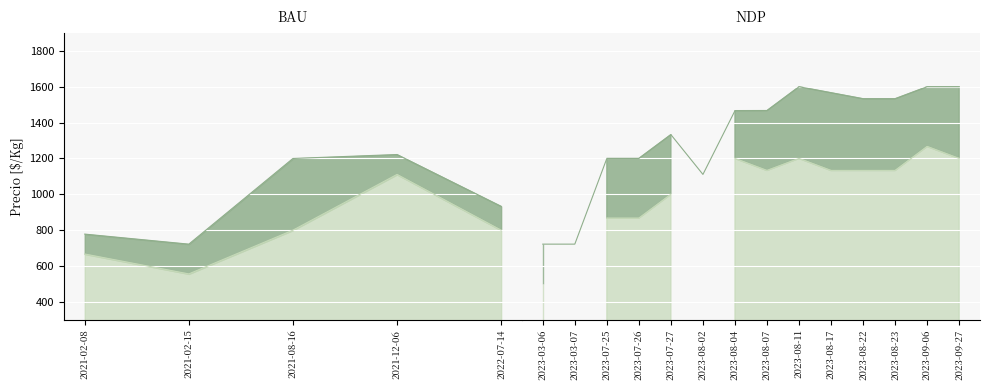

What is the sum of the Segunda values at 2022-07-14 and 2021-02-08?

1467